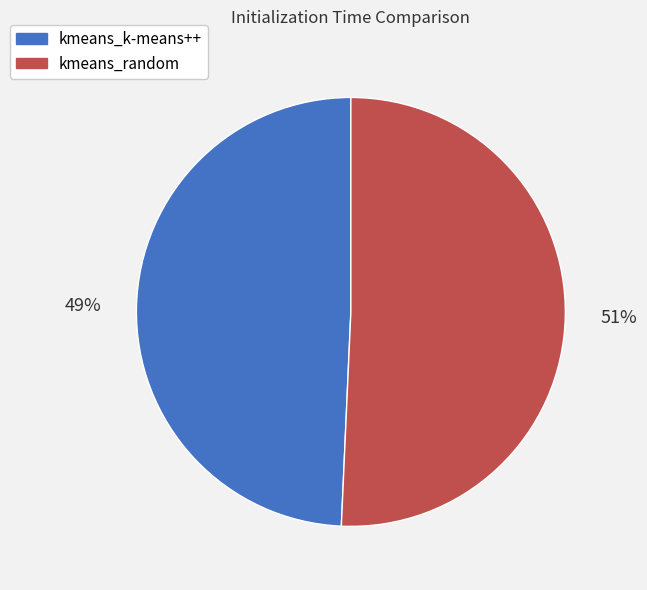

To the nearest percent, what percentage of the pie is kmeans_k-means++?

49%